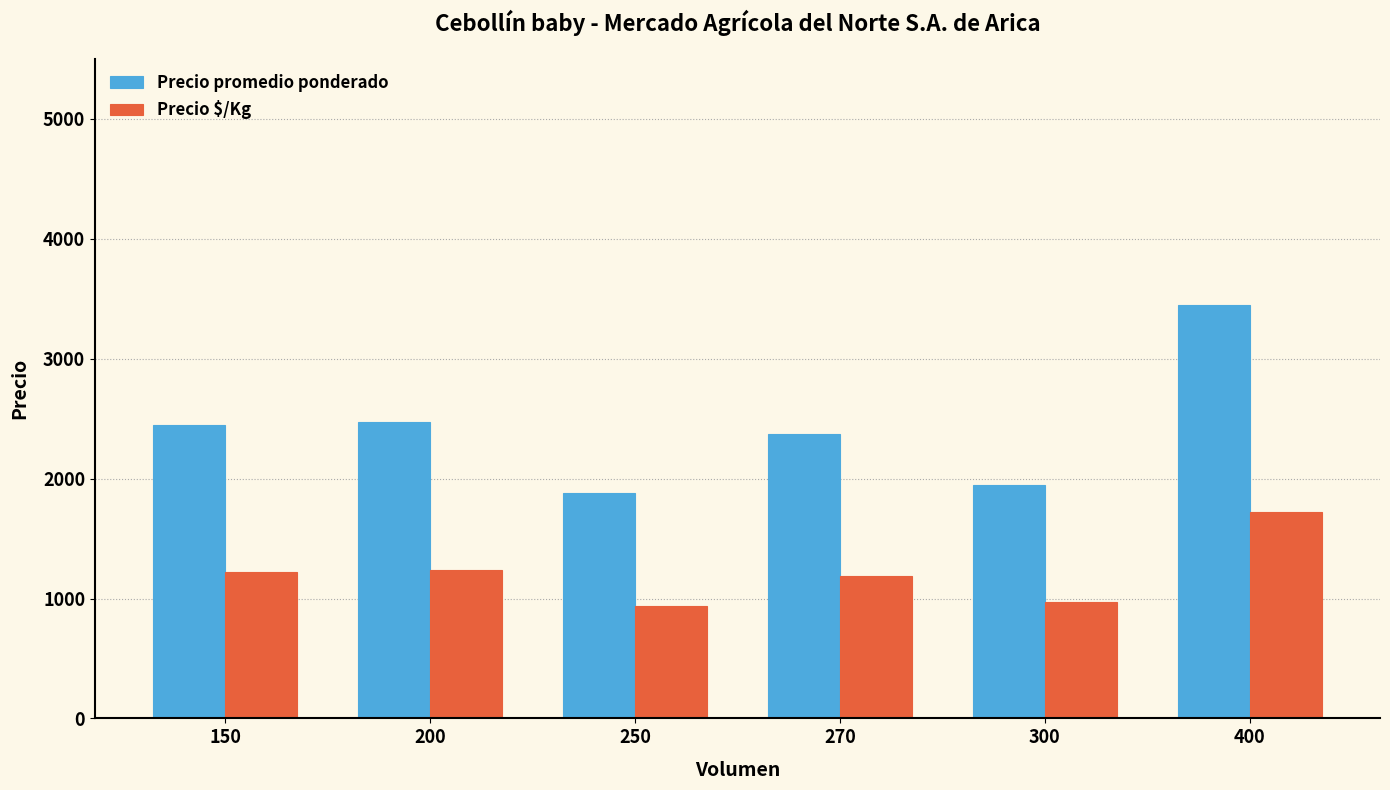

Which series has the largest range (max minus min)?

Precio promedio ponderado